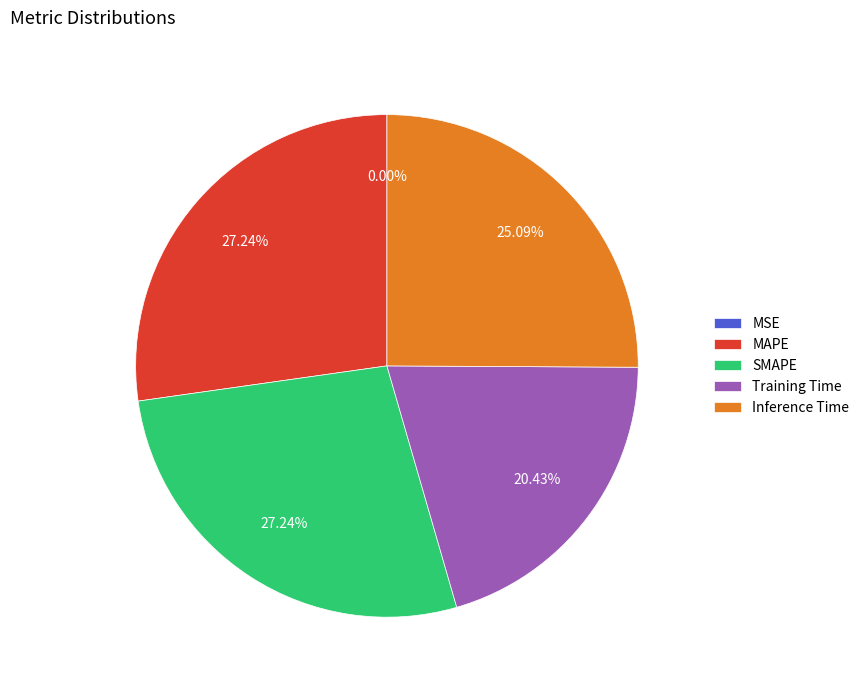

Which has a higher value, Inference Time or SMAPE?

SMAPE